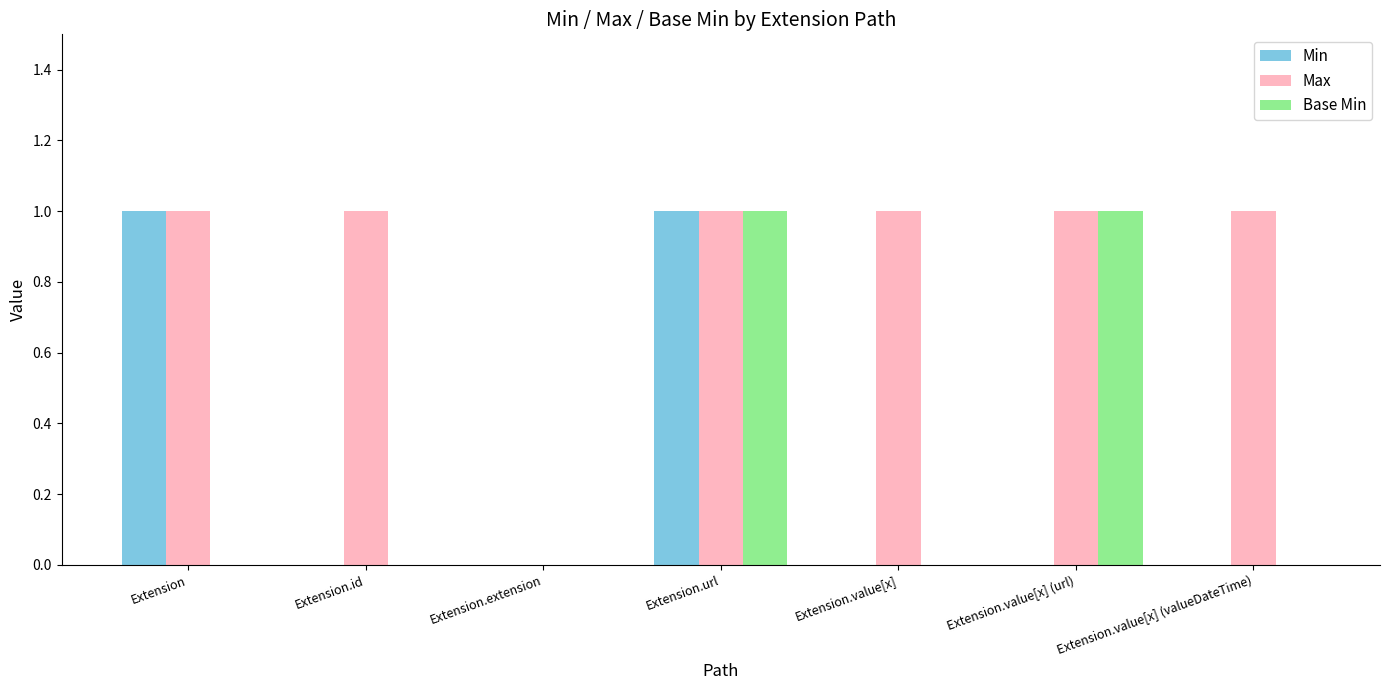

How many series are shown in this chart?

3